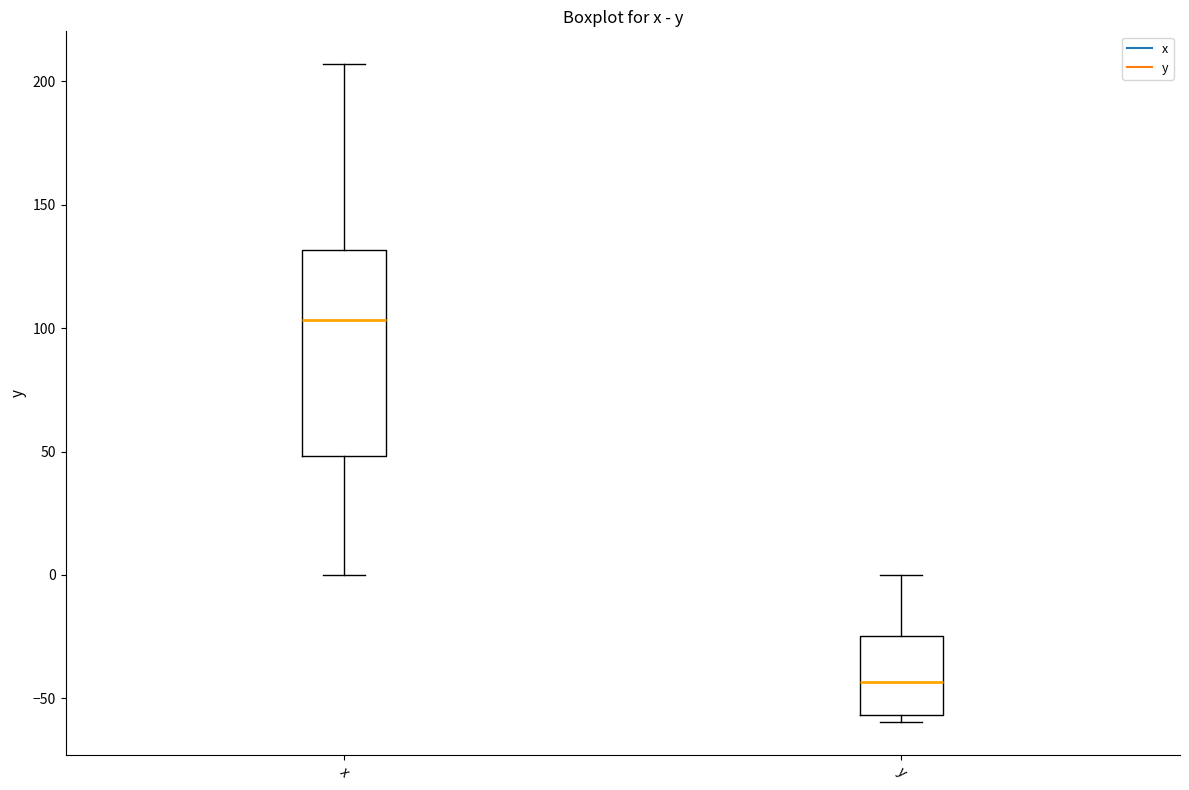

Reading left to right, transcribe this box plot: for each box, give where its median line is, the range the box spans, and where its two whiskers end, as read against the y-axis. The values are not printed on the chart, so give them approximately, as read against the axis.

x: median 105, box 50 to 130, whiskers 0 to 205
y: median -45, box -55 to -25, whiskers -60 to 0